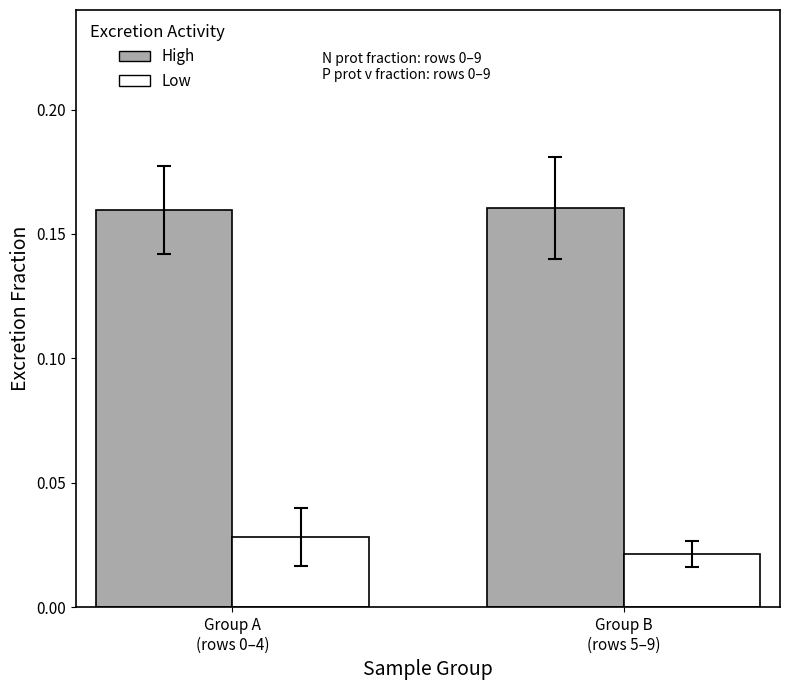

Does the chart contain stacked bars?

No